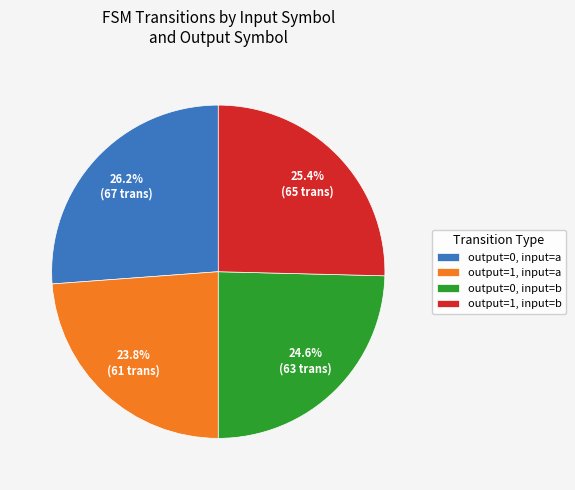

Do output=1, input=a and output=0, input=b together represent more than half of the pie?

No